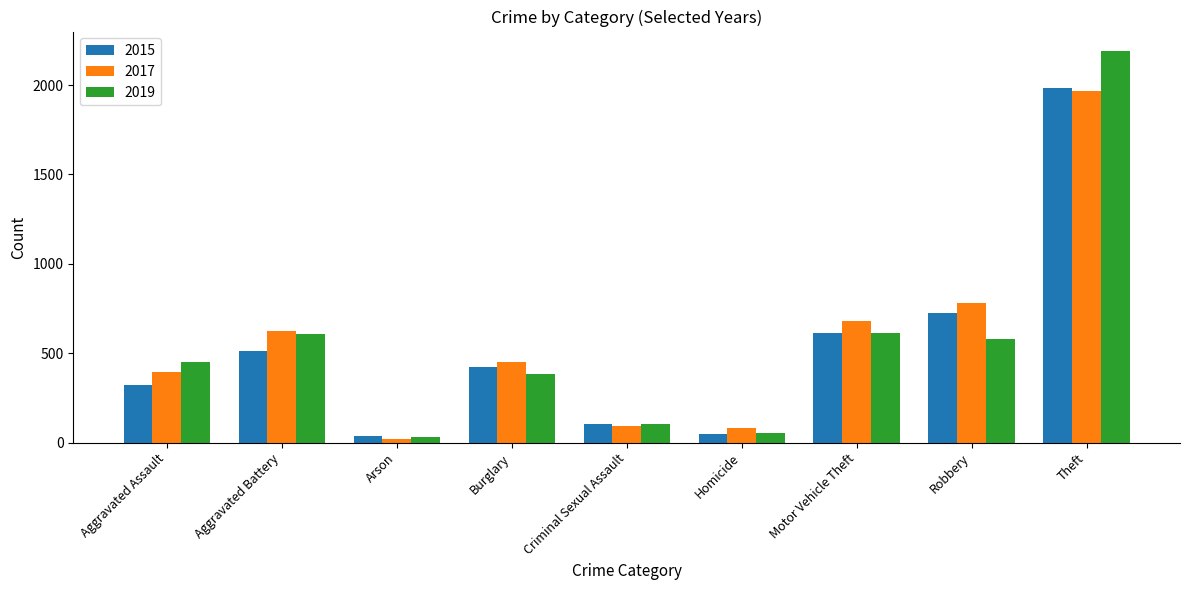

What is the total value across all series at Criminal Sexual Assault?

298